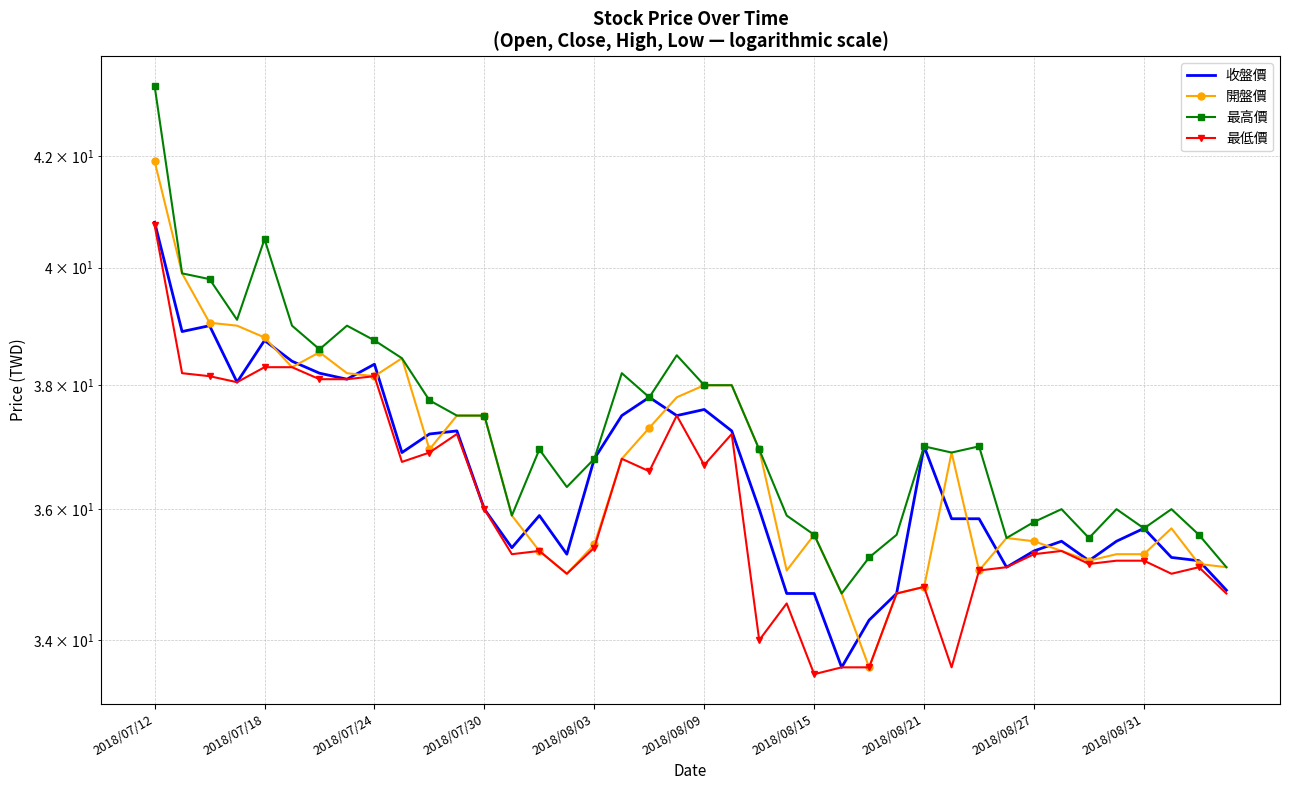

What are all the series names shown in the legend?

收盤價, 開盤價, 最高價, 最低價